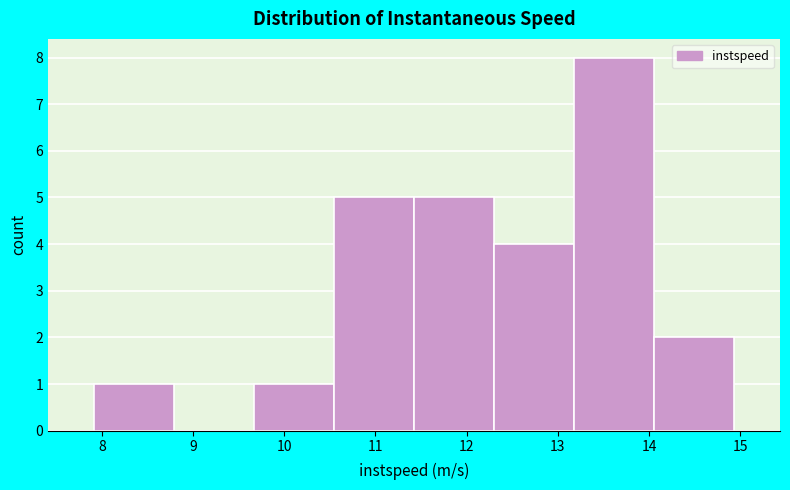

Reading left to right, list every bar in this chart as the range it spans on the x-axis followed by its height. Neither the bar edges nor the heights are printed on the chart, so give them approximately, as read against the axes.

7.9 to 8.8: 1
8.8 to 9.7: 0
9.7 to 10.5: 1
10.5 to 11.4: 5
11.4 to 12.3: 5
12.3 to 13.2: 4
13.2 to 14.1: 8
14.1 to 14.9: 2